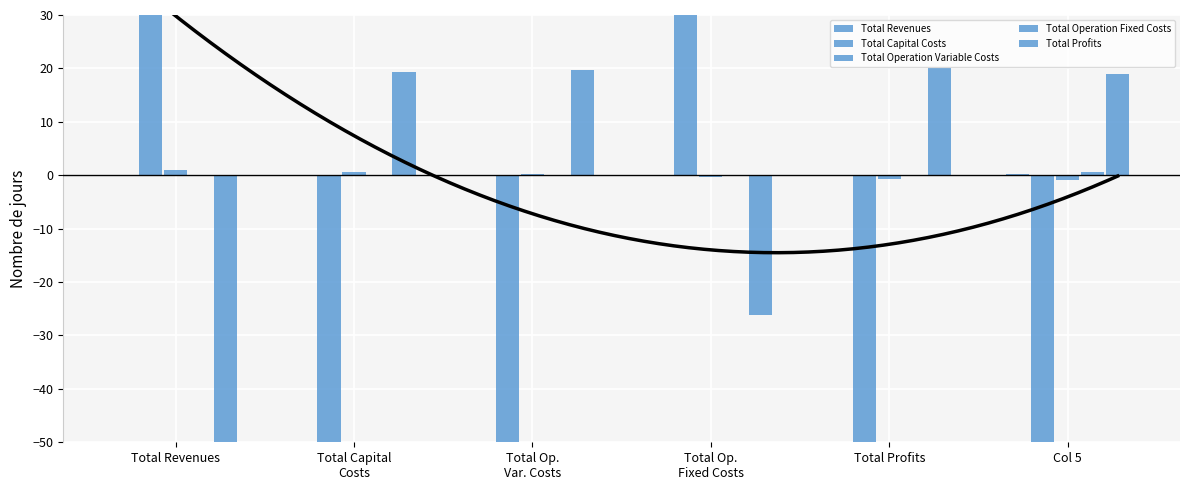

The Total Operation Variable Costs series shows -0.8 at Col 5. True or false?

True